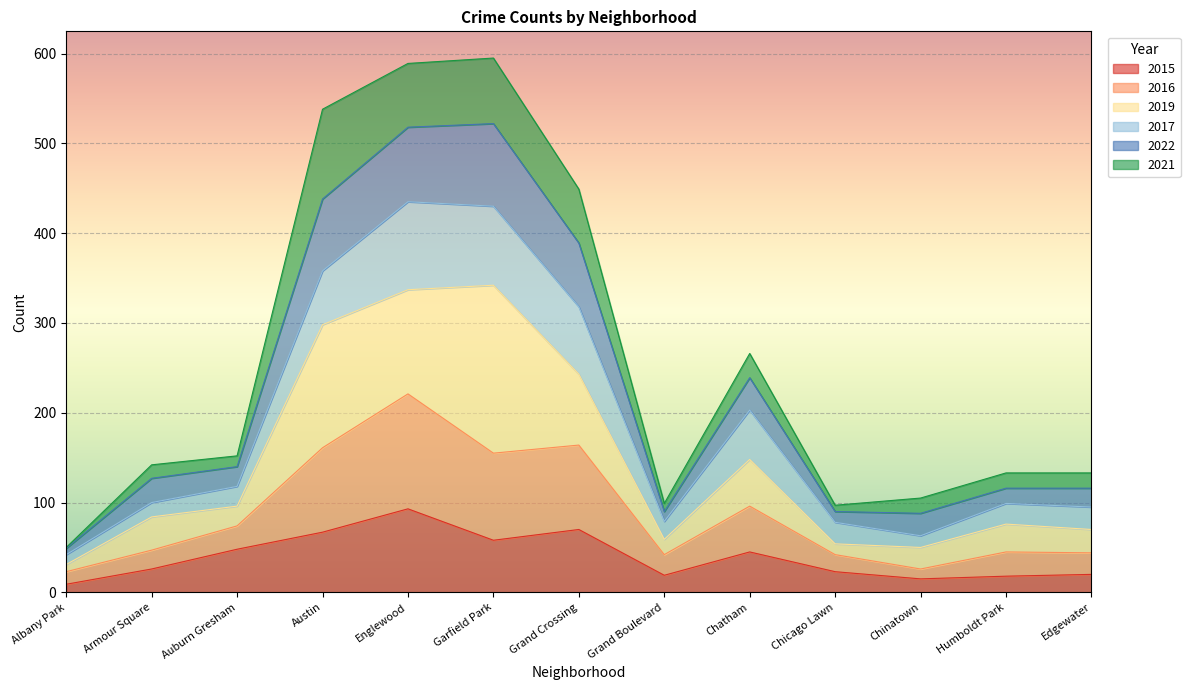

What are all the series names shown in the legend?

2015, 2016, 2019, 2017, 2022, 2021